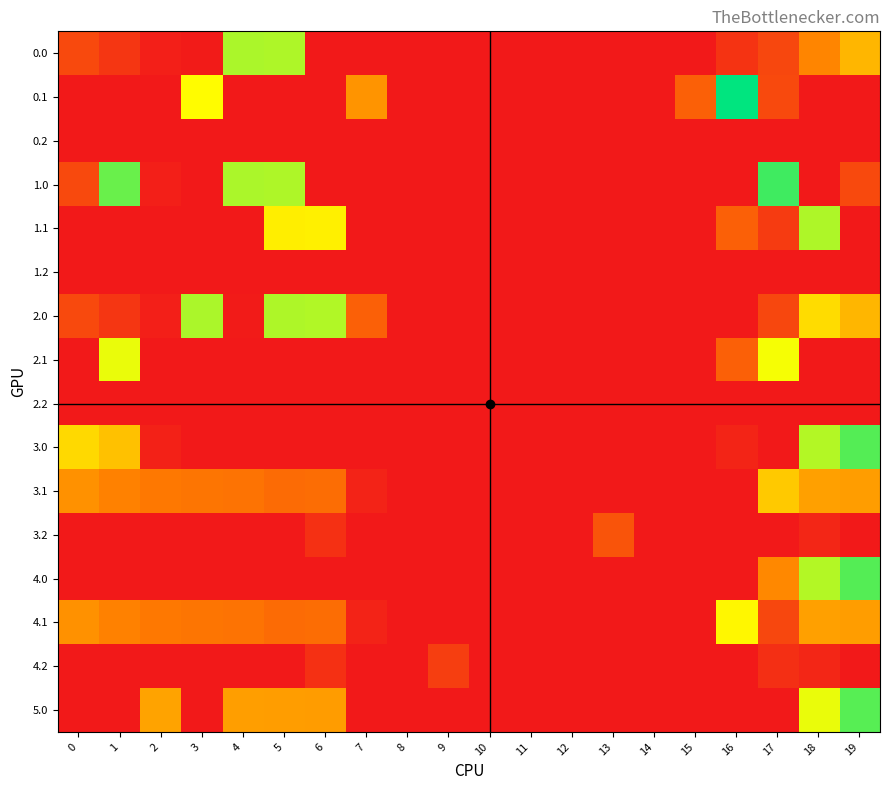

Between 8 and 18, which series saw the biggest shift?

1.1